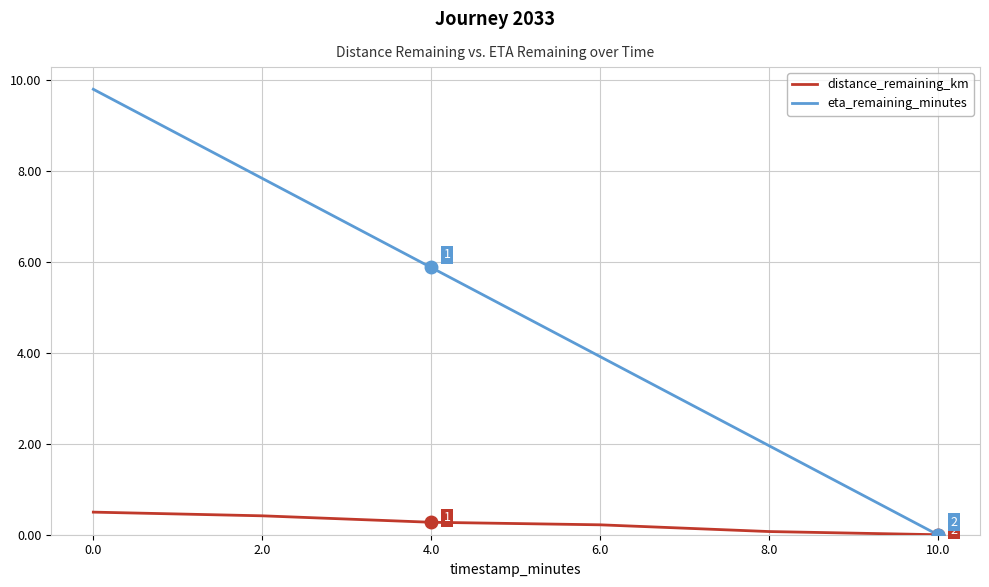

What is the maximum value shown in the chart?

9.8